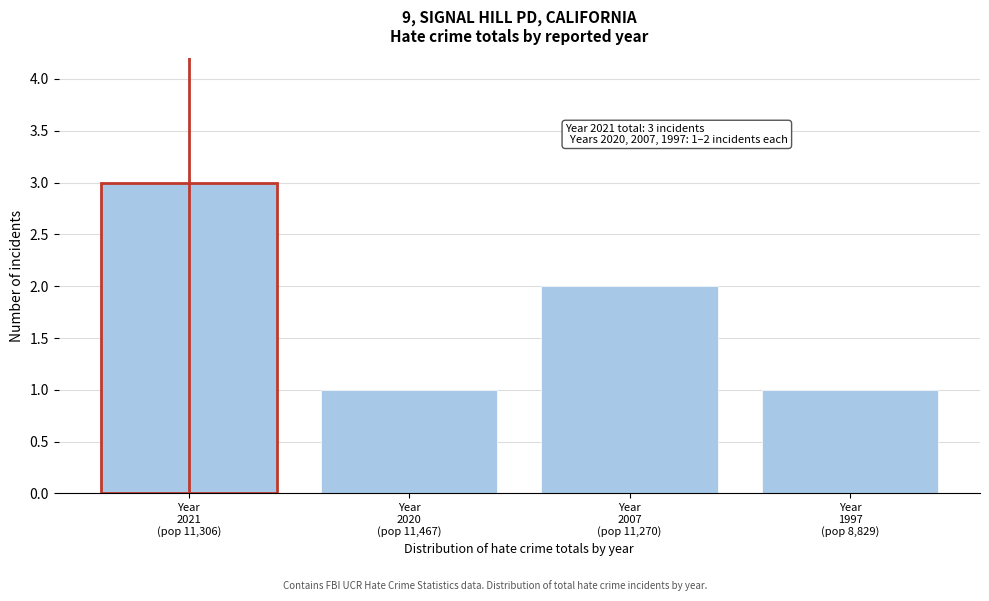

Reading left to right, transcribe all the data shown in this chart.

3	1	2	1